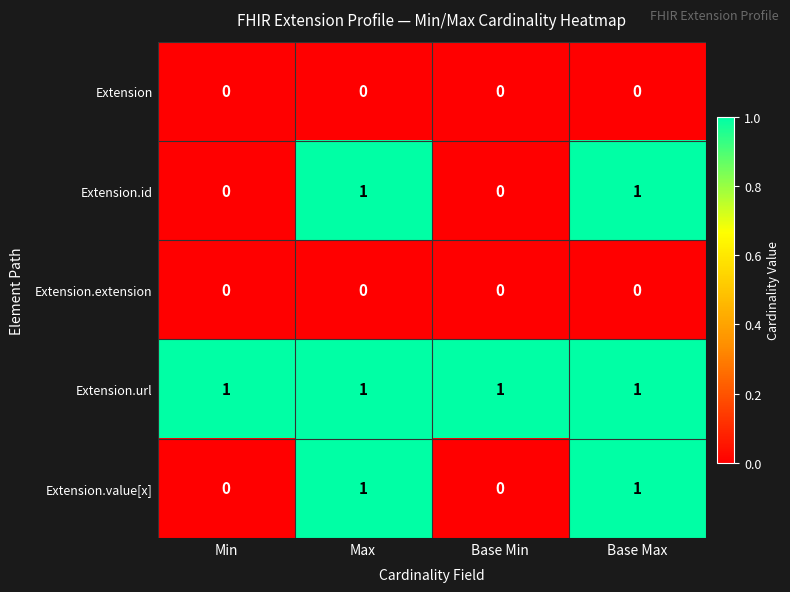

The Extension.url series shows 1 at Base Max. True or false?

True